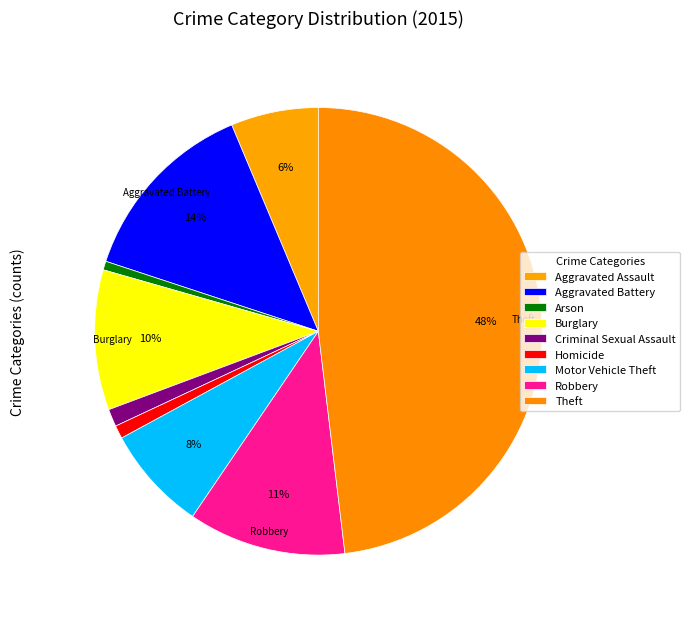

True or false: Motor Vehicle Theft accounts for 8% of the total.

True